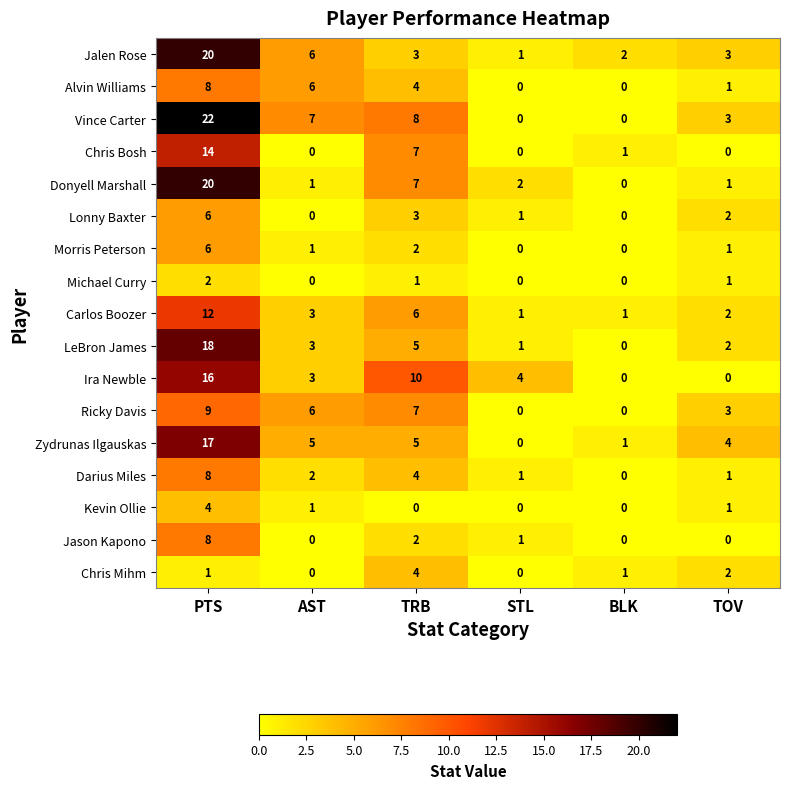

At which label does Donyell Marshall reach its minimum?

BLK